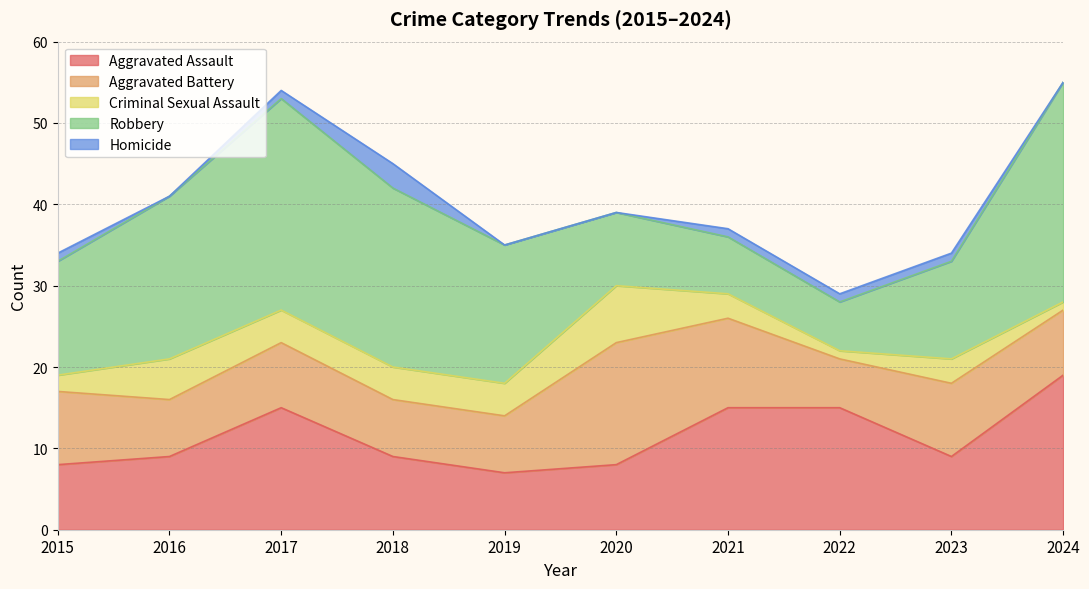

At how many categories does at least one series exceed 10?

10